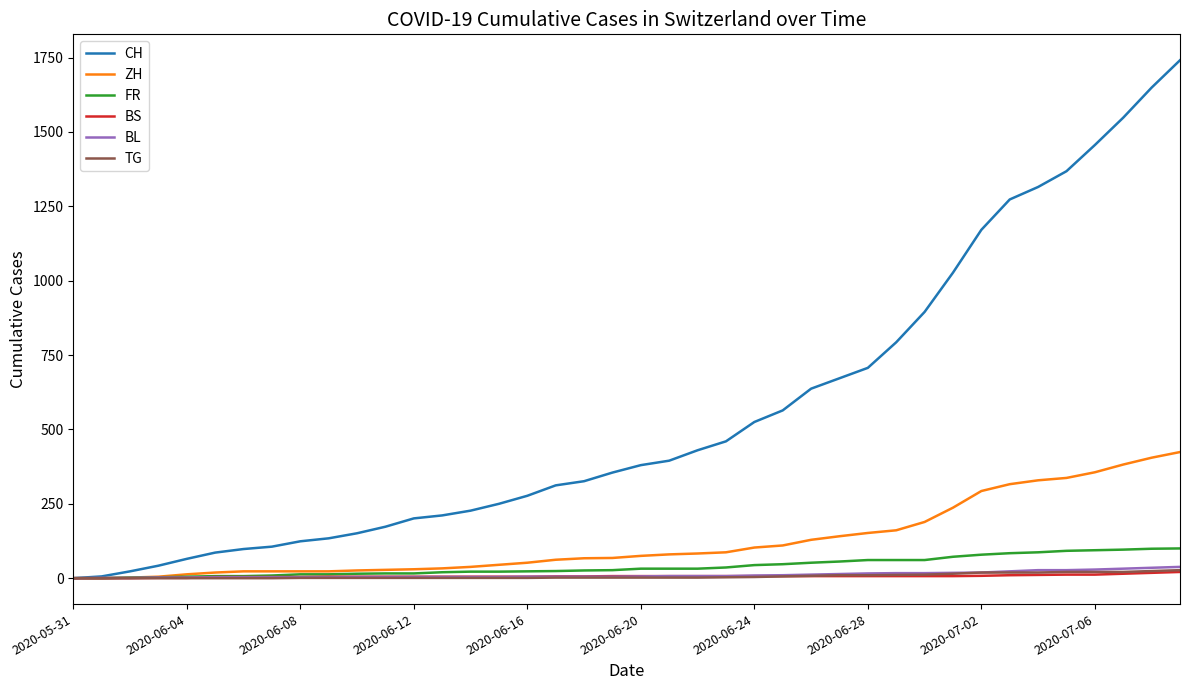

Which series has the widest spread of values?

CH